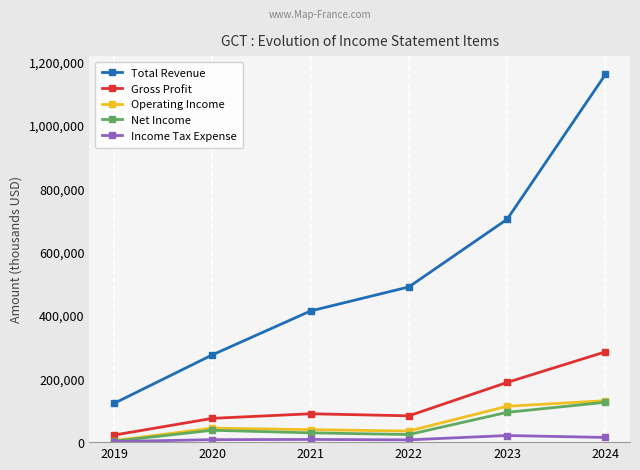

Does the chart have visible grid lines?

Yes